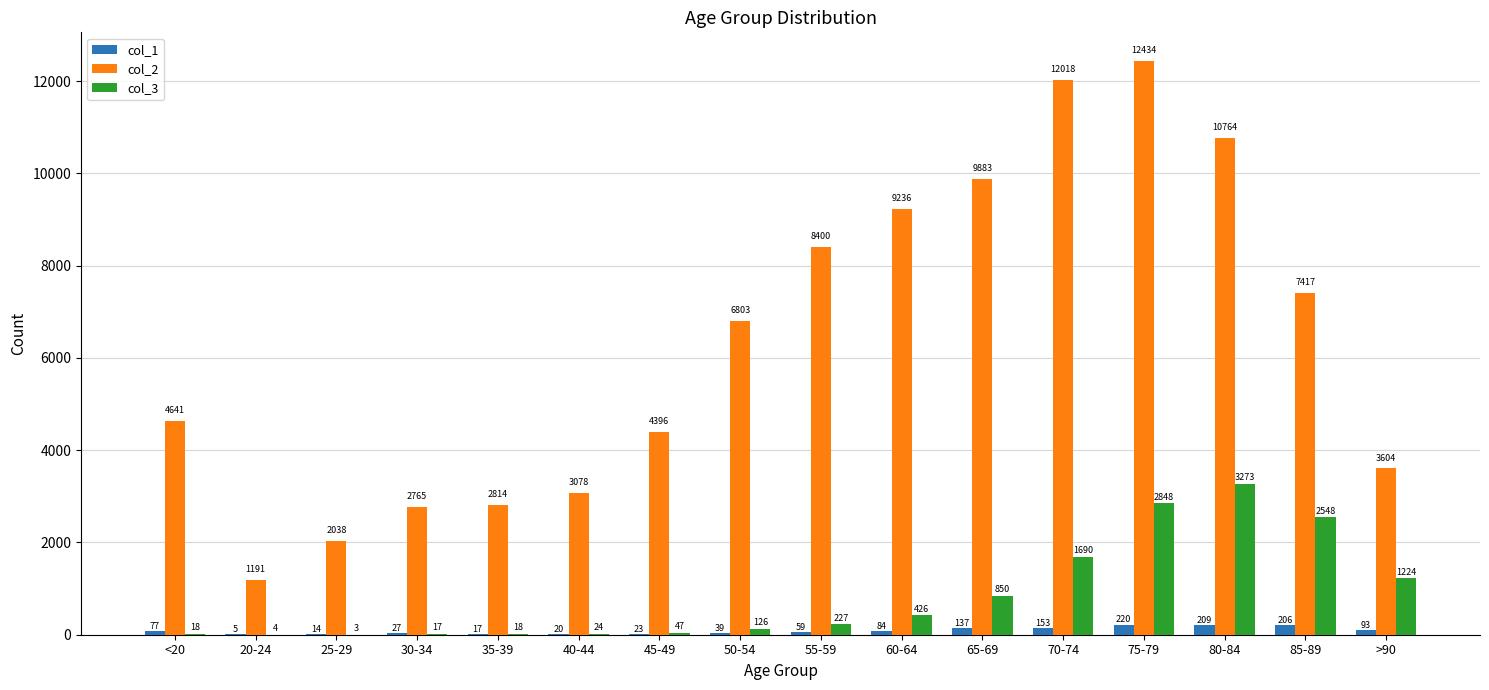

What is the sum of all col_1 values?

1383